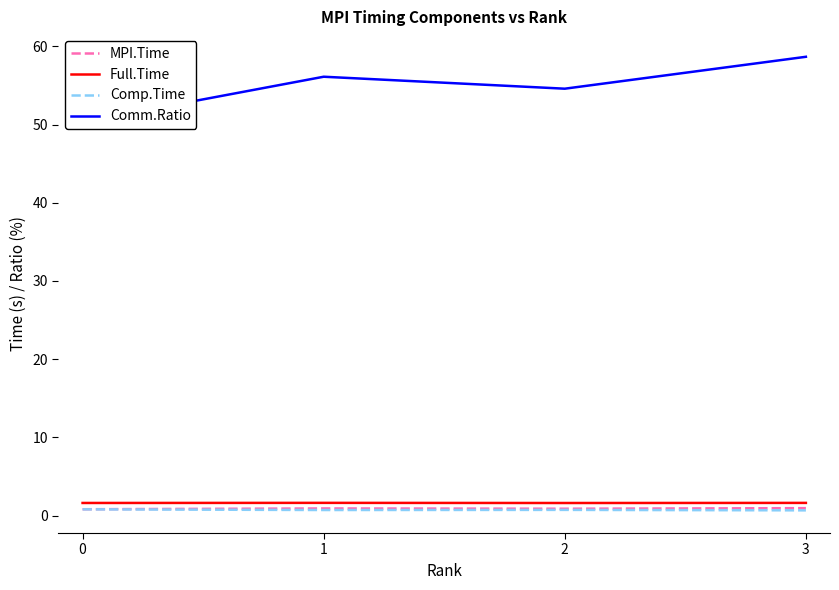

Which series has the largest range (max minus min)?

Comm.Ratio